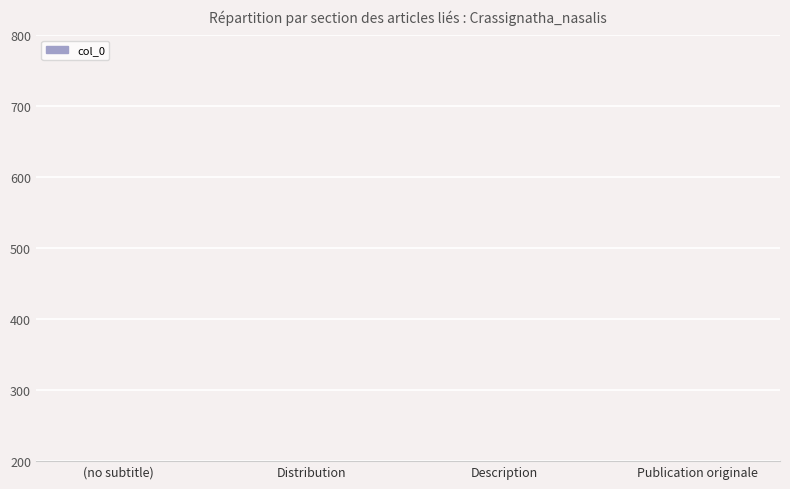

Reading left to right, what are all the values shown in this chart?

0	1	2	3